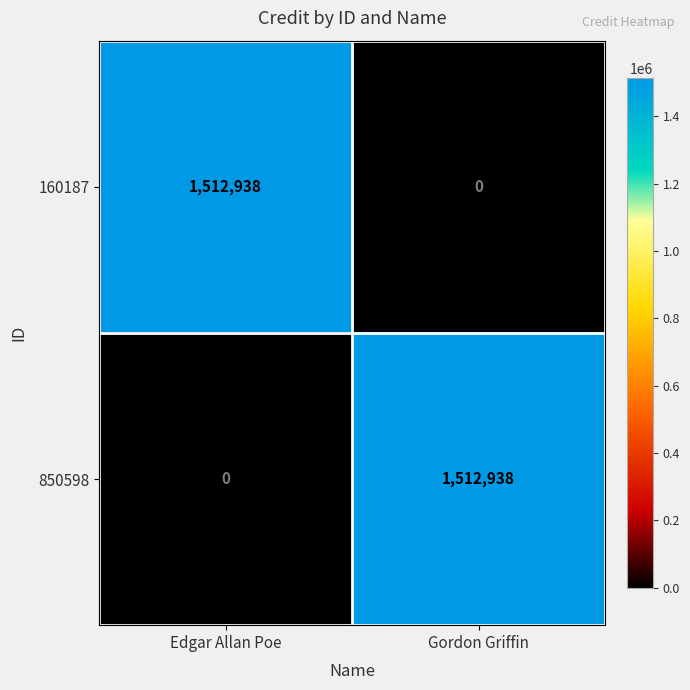

At which label is 850598 closest to 756469?

Edgar Allan Poe